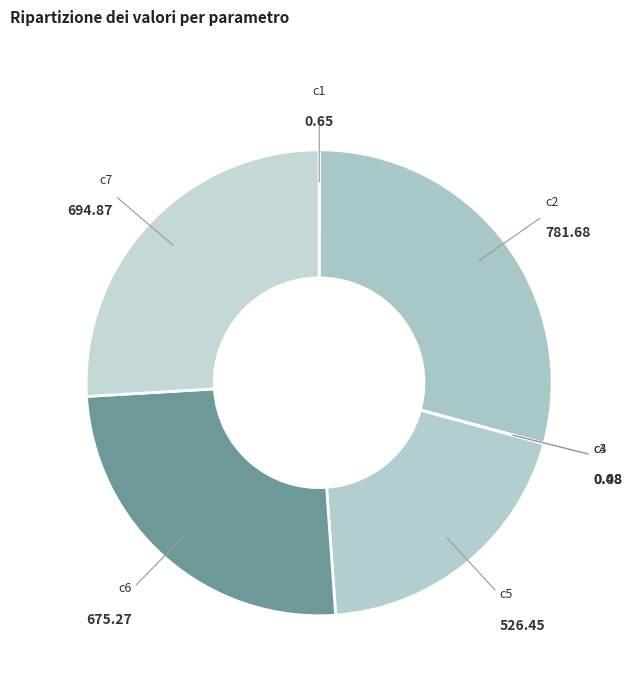

What is the largest slice in the pie chart?

c2